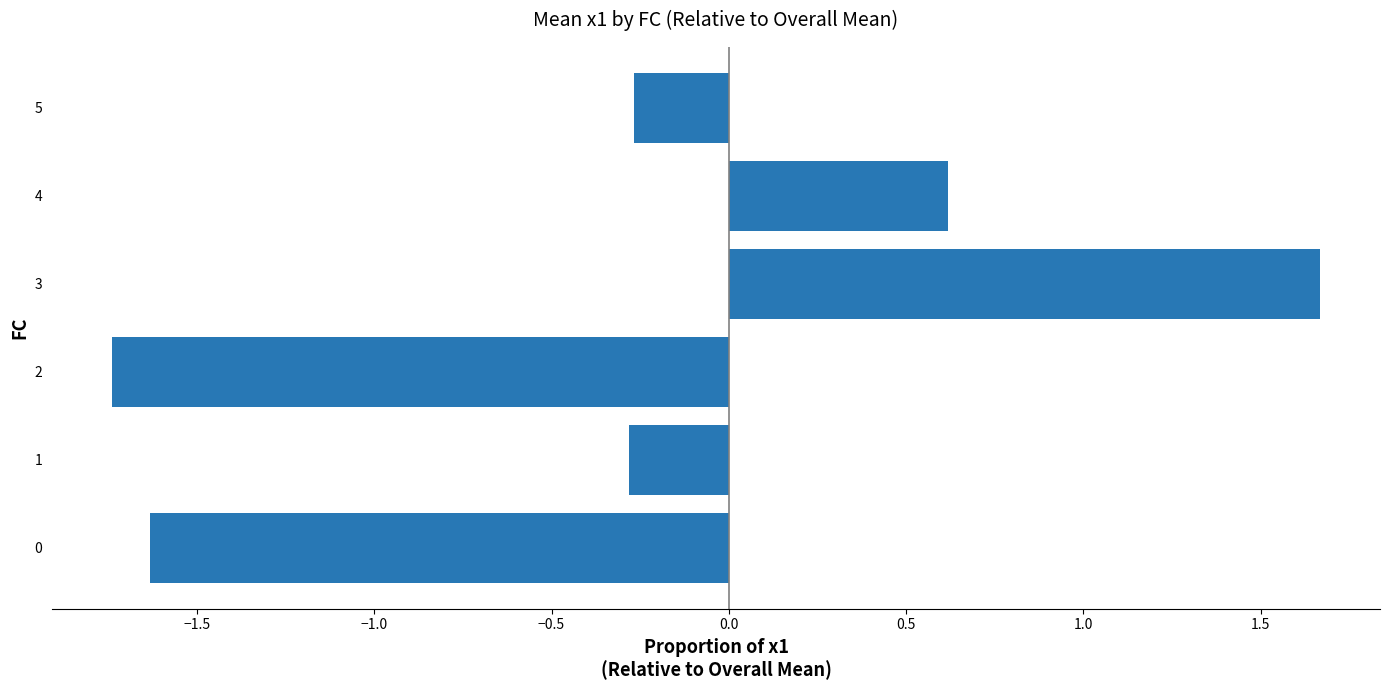

The value at 3 is 1.7. True or false?

True